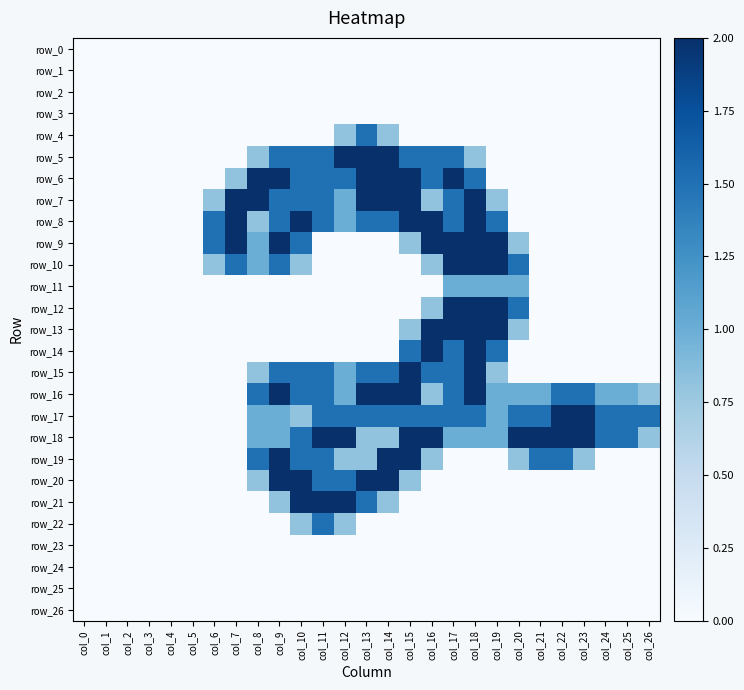

At how many categories does at least one series exceed 1?

21